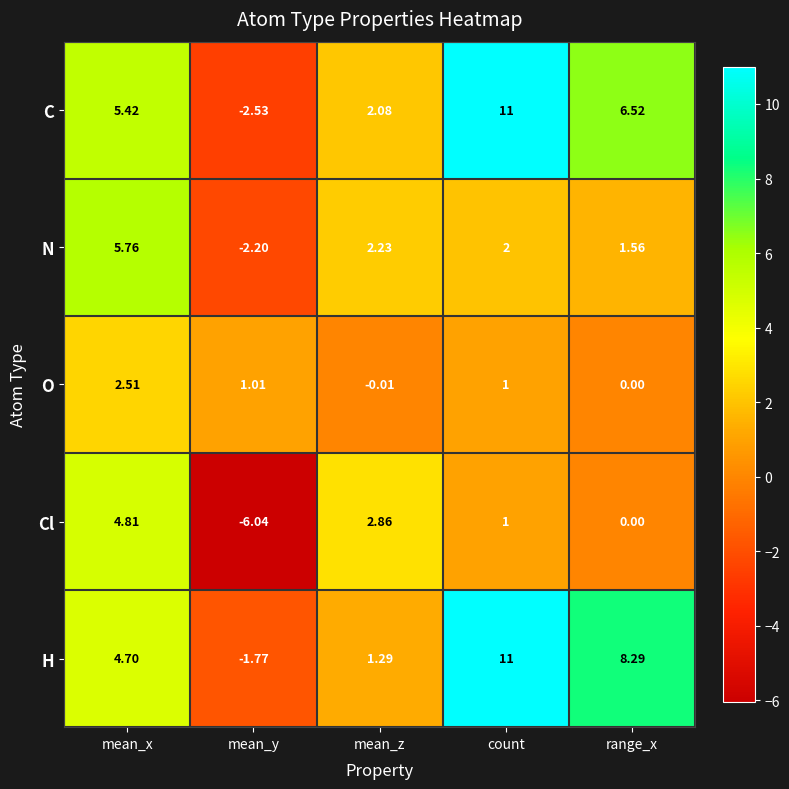

Which series has the largest range (max minus min)?

C